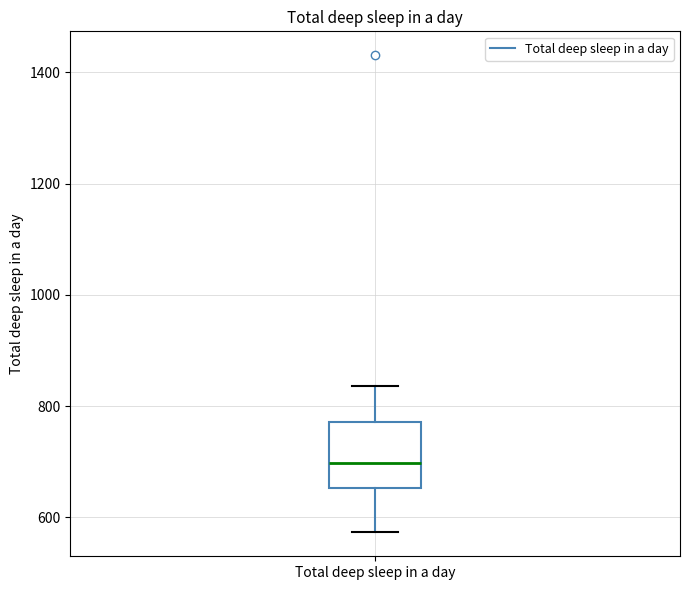

Where does the upper whisker of the box for Total deep sleep in a day end on the y-axis? The values are not printed on the chart, so give them approximately, as read against the axis.

840